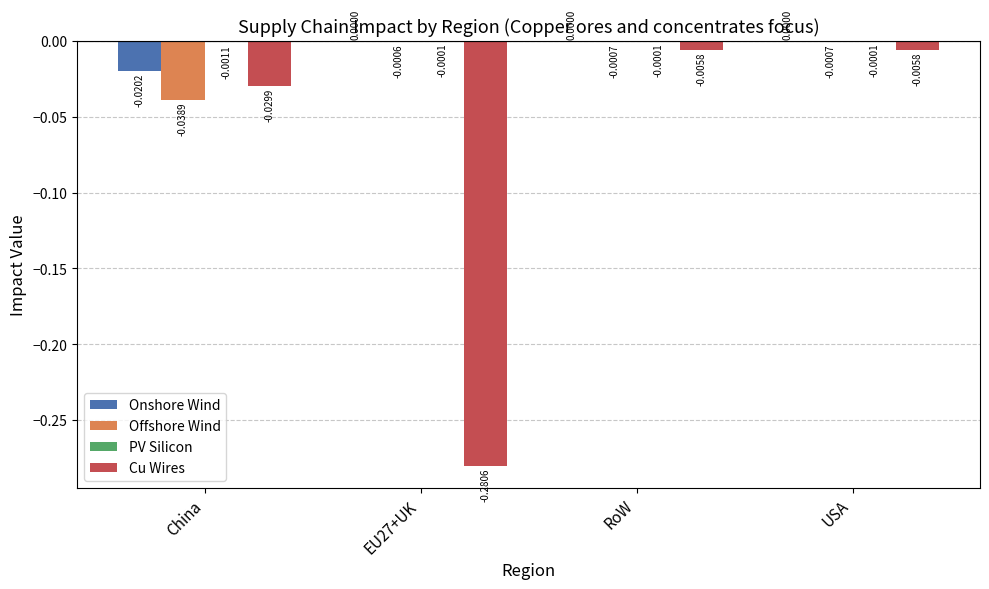

Are the bars grouped side by side (vs. stacked)?

Yes